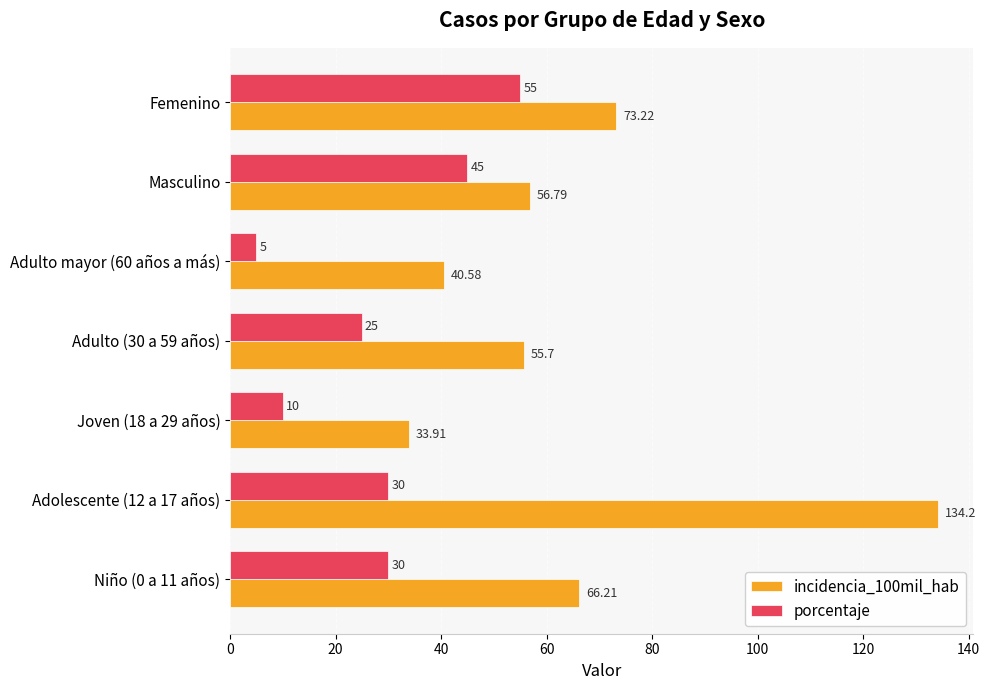

At which label is incidencia_100mil_hab closest to 84?

Femenino